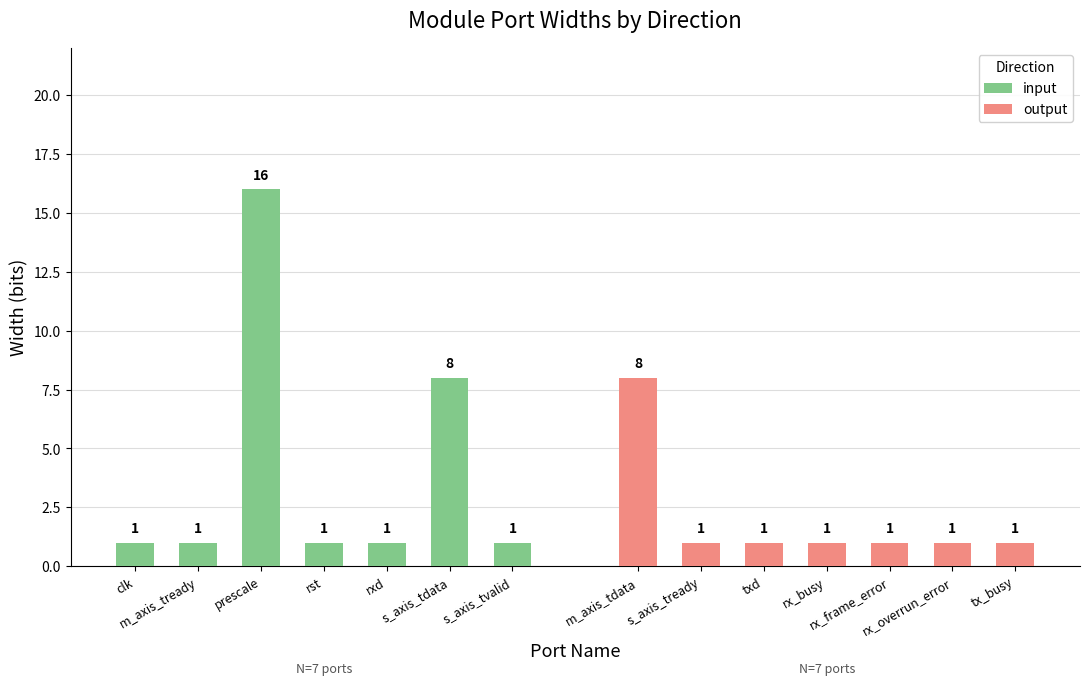

Reading left to right, transcribe all the data shown in this chart.

input: 1	1	16	1	1	8	1
output: 8	1	1	1	1	1	1